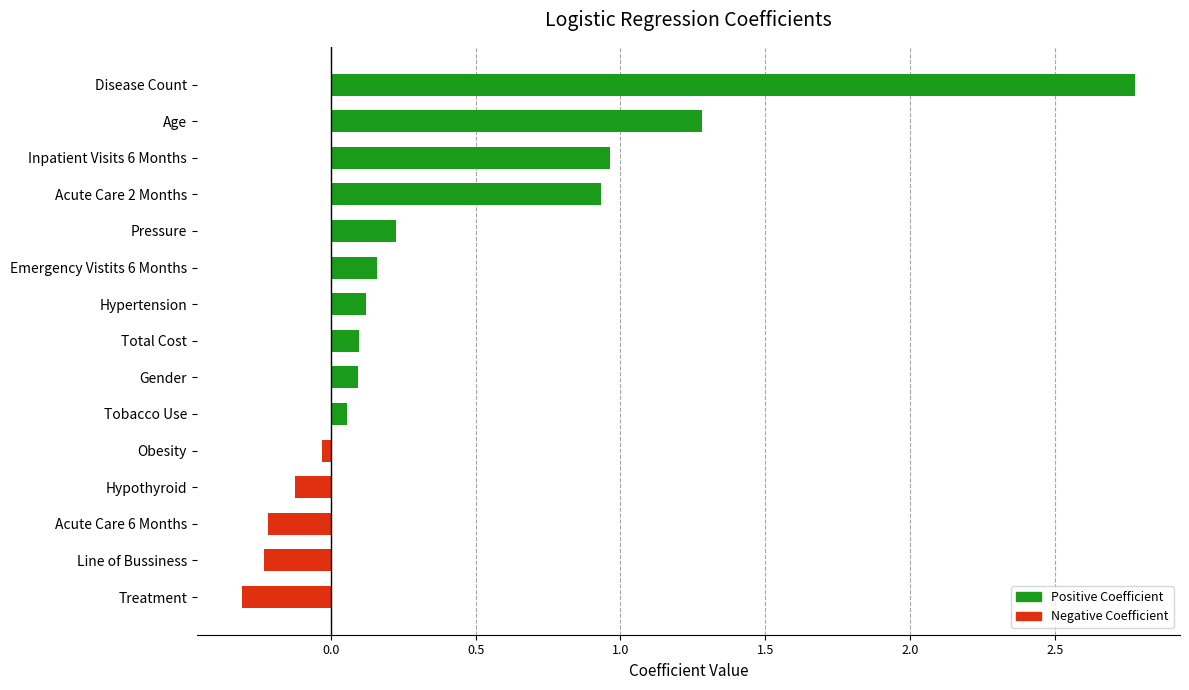

What is the change in value from Gender to Emergency Vistits 6 Months?

+0.1